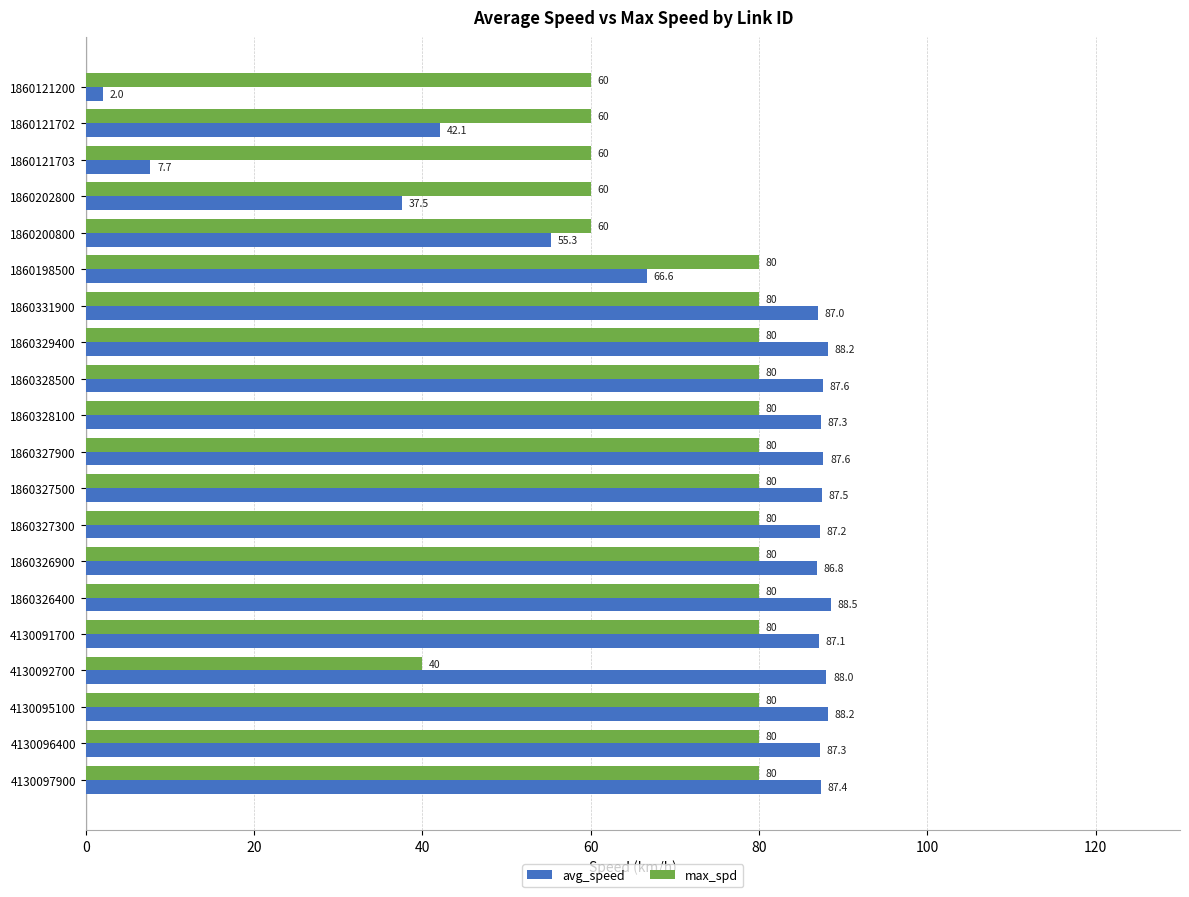

What is the difference between the maximum and minimum values in the max_spd series?

40.0